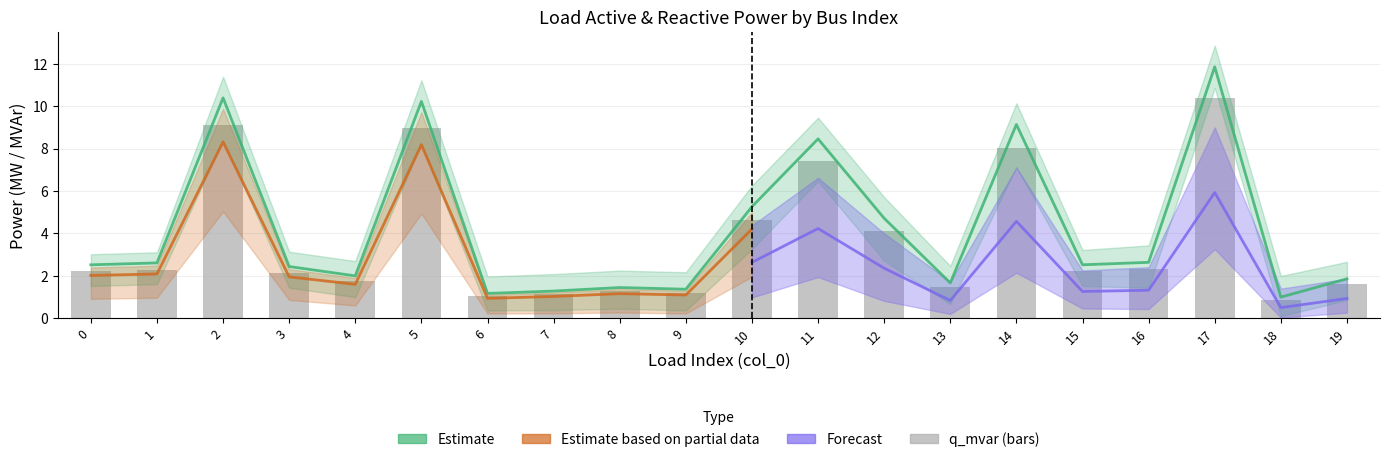

What is the difference between the second highest and second lowest values in the q_mvar series?

8.1